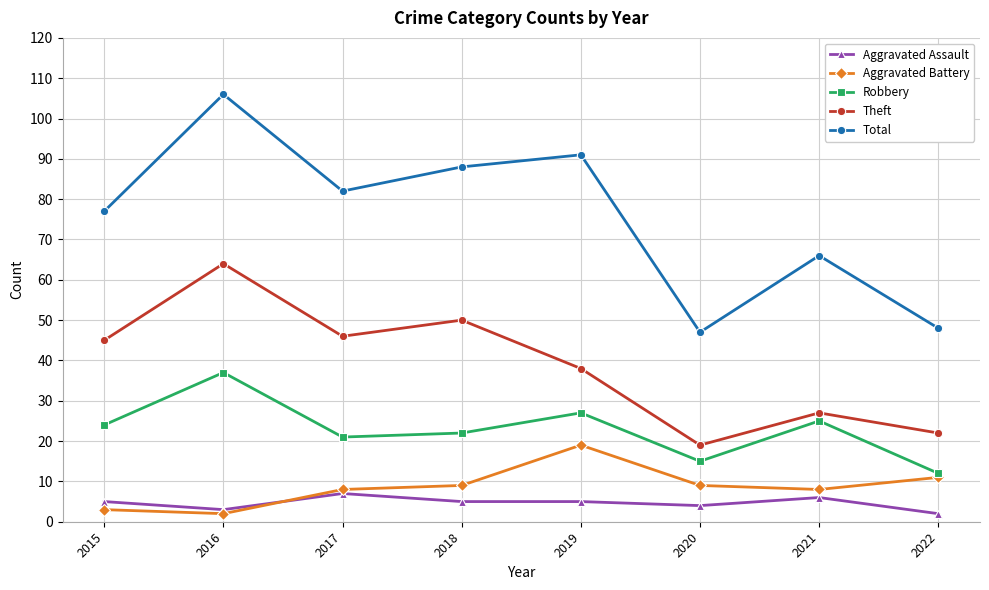

What is the maximum value for Robbery?

37